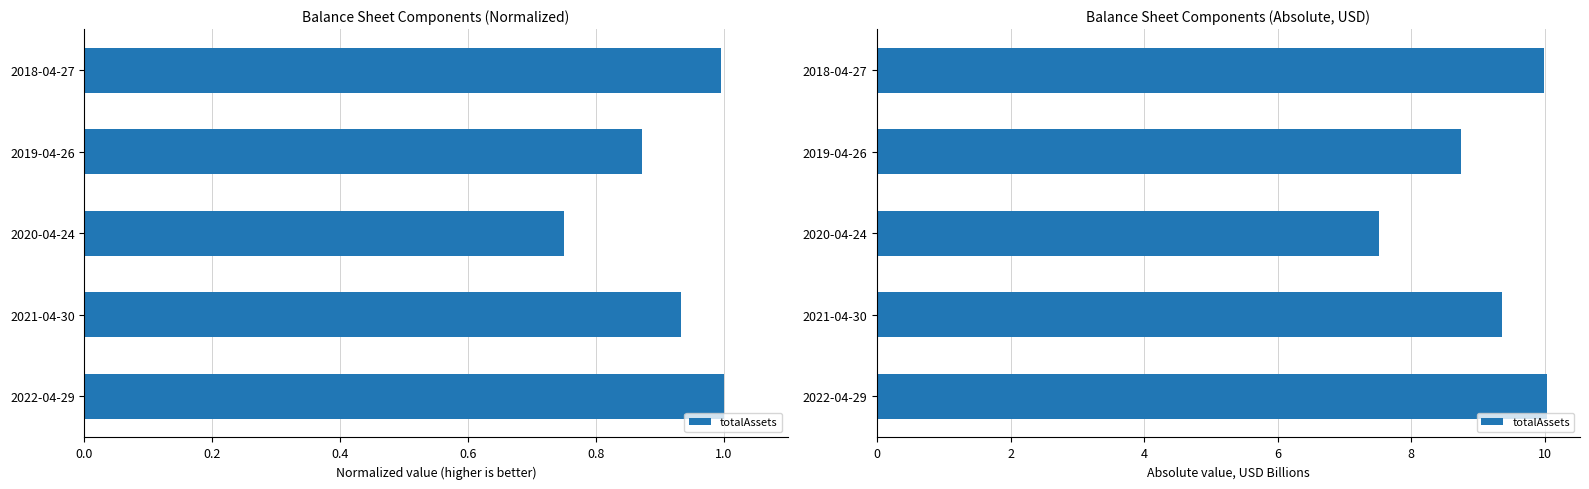

How many data points are less than 9?

2